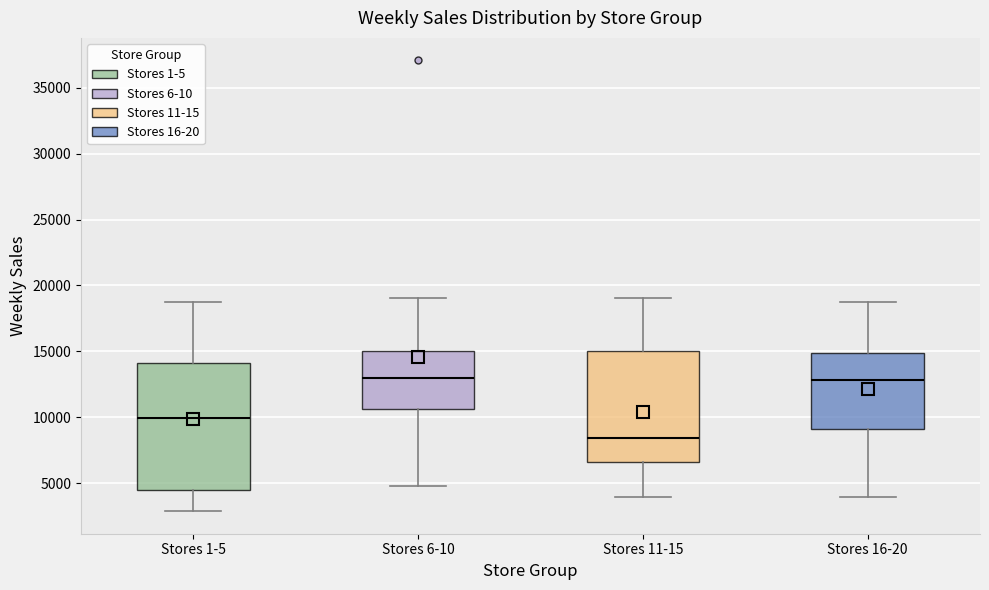

Reading left to right, transcribe this box plot: for each box, give where its median line is, the range the box spans, and where its two whiskers end, as read against the y-axis. The values are not printed on the chart, so give them approximately, as read against the axis.

Stores 1-5: median 10000, box 4500 to 14000, whiskers 3000 to 19000
Stores 6-10: median 13000, box 10500 to 15000, whiskers 5000 to 19000
Stores 11-15: median 8500, box 6500 to 15000, whiskers 4000 to 19000
Stores 16-20: median 13000, box 9000 to 15000, whiskers 4000 to 19000